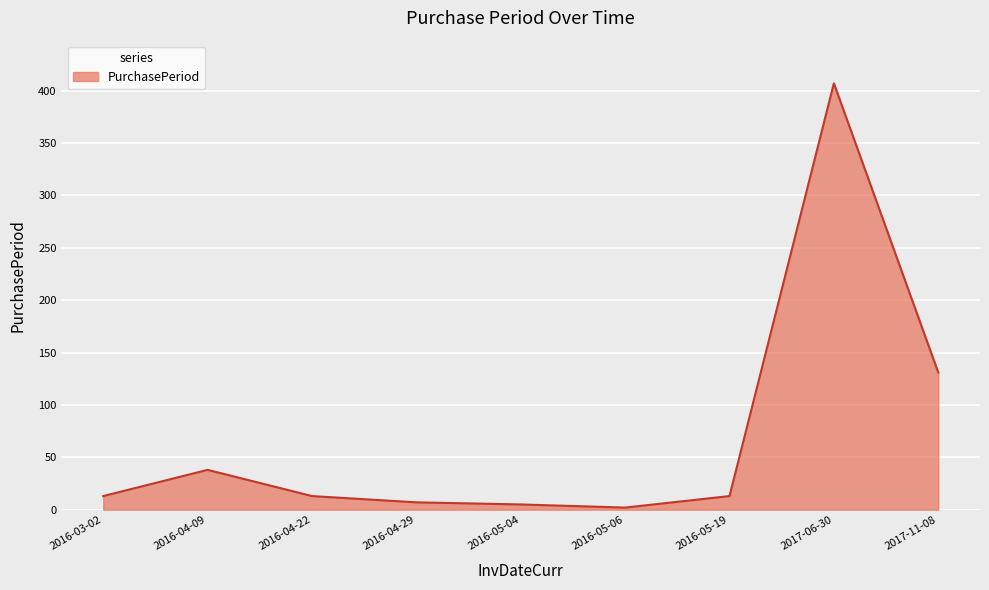

Reading left to right, what are all the values shown in this chart?

2016-03-02=13	2016-04-09=38	2016-04-22=13	2016-04-29=7	2016-05-04=5	2016-05-06=2	2016-05-19=13	2017-06-30=407	2017-11-08=131